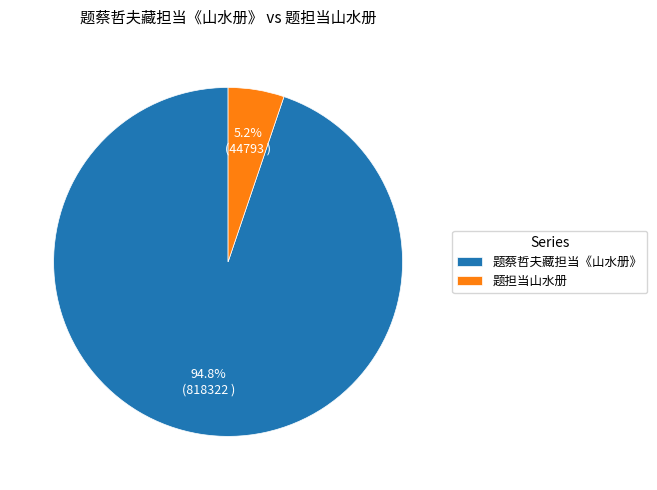

Is there any slice that represents more than half of the pie?

Yes